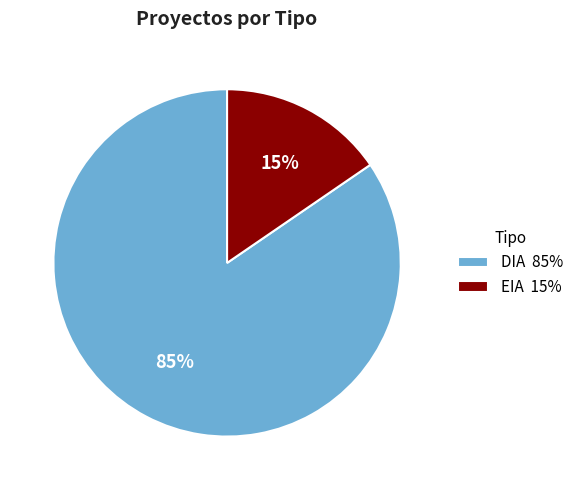

Count the number of slices in the pie.

2